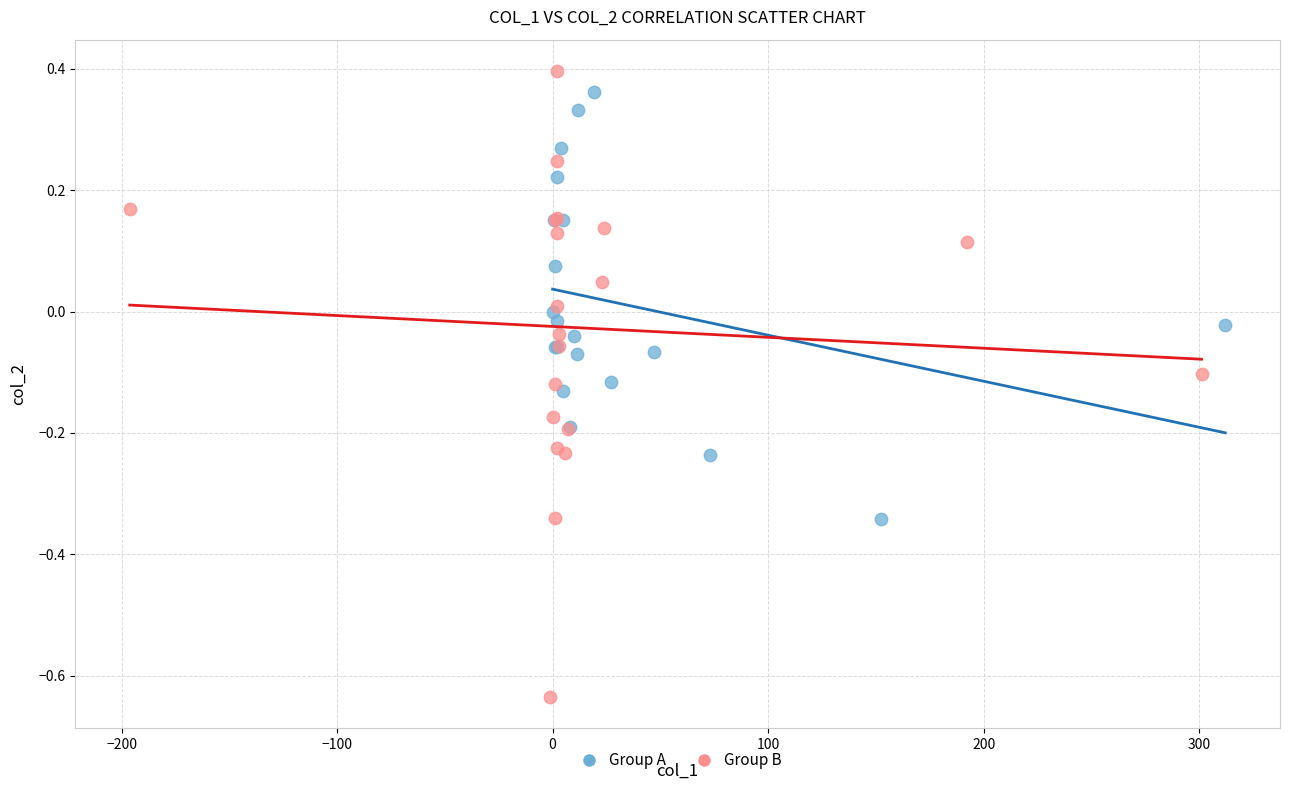

Which series contains the lowest Y value?

Group B